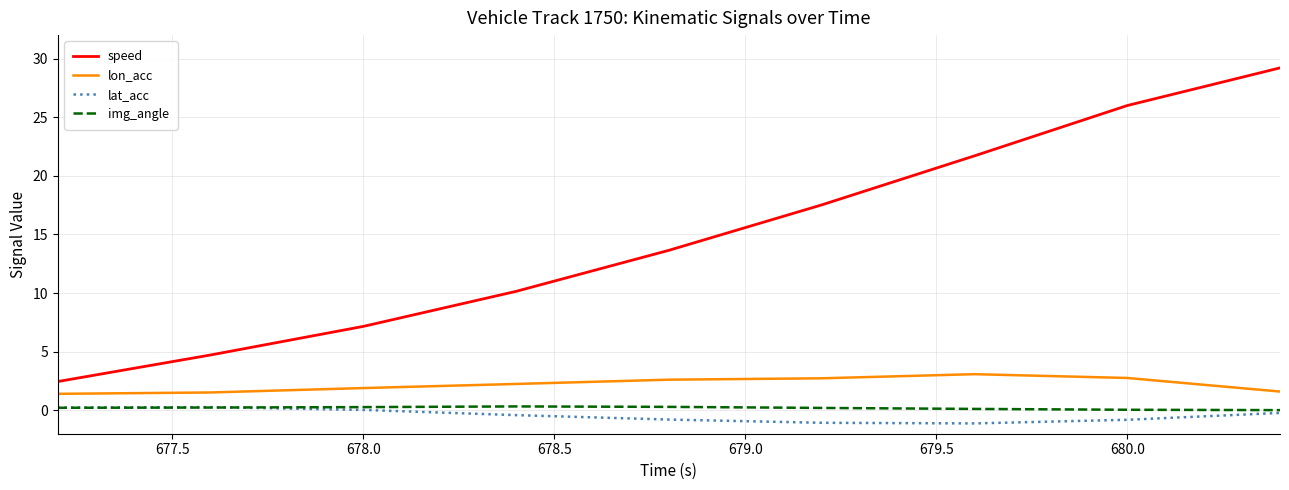

True or false: speed and lon_acc intersect in this chart.

False